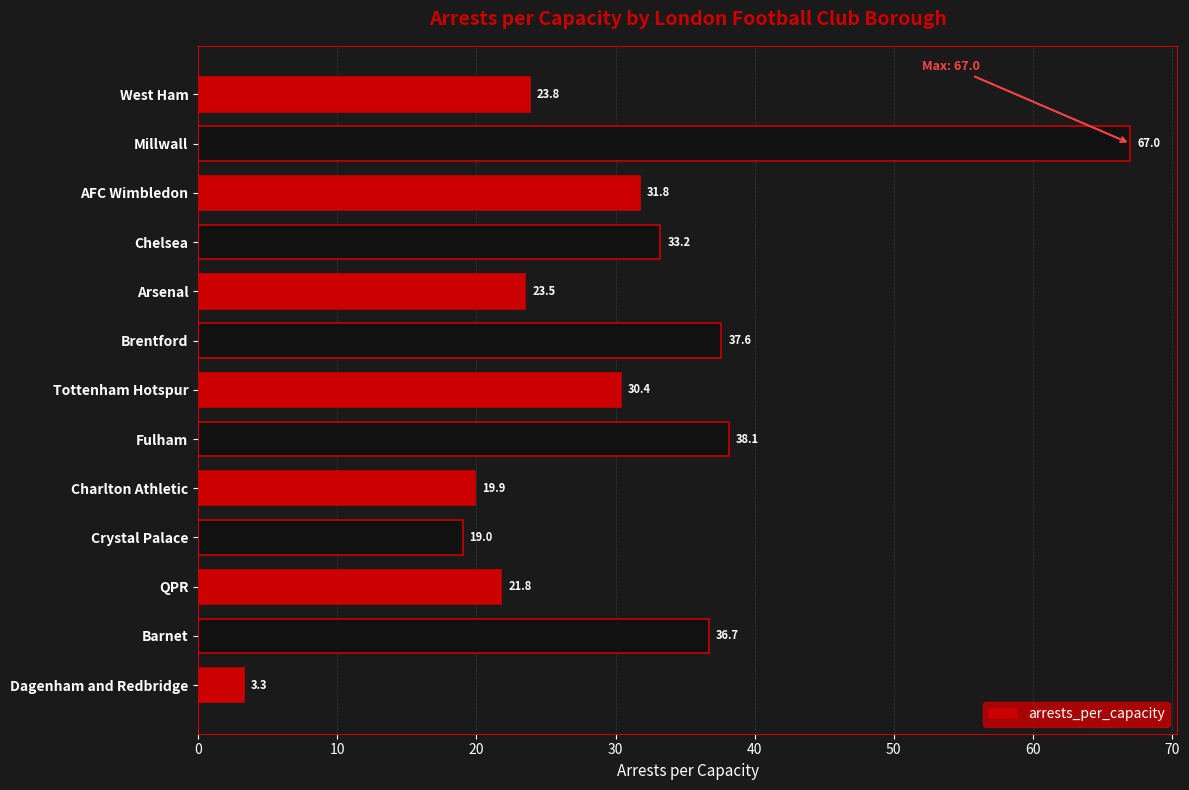

Rank the categories by value from highest to lowest.

Millwall, Fulham, Brentford, Barnet, Chelsea, AFC Wimbledon, Tottenham Hotspur, West Ham, Arsenal, QPR, Charlton Athletic, Crystal Palace, Dagenham and Redbridge